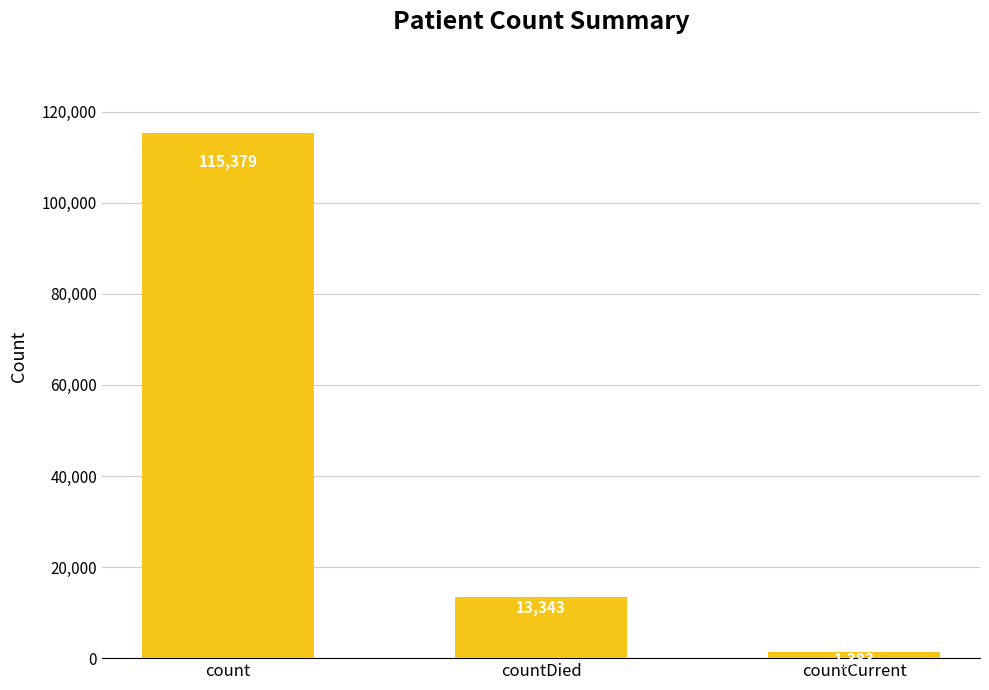

What is the difference between the values at countCurrent and countDied?

11960